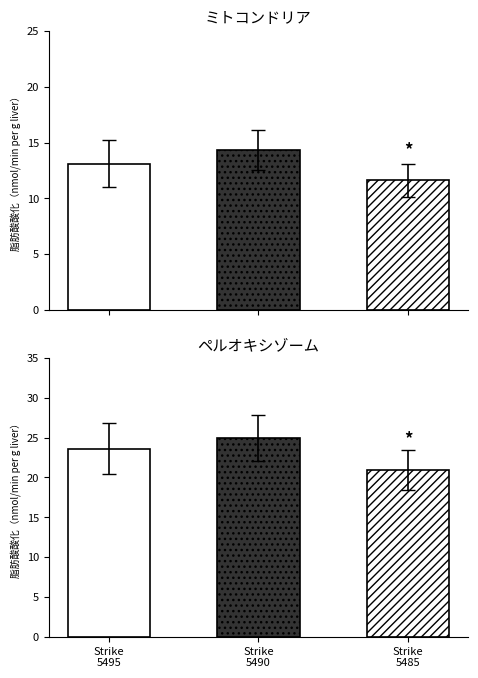

How many groups of bars are there?

3